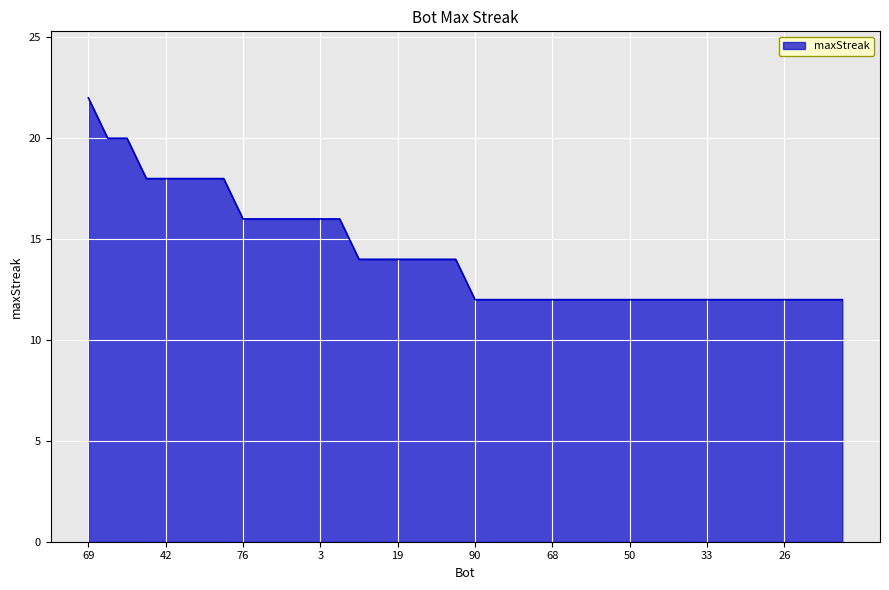

What is the difference between the maximum and minimum values?

10